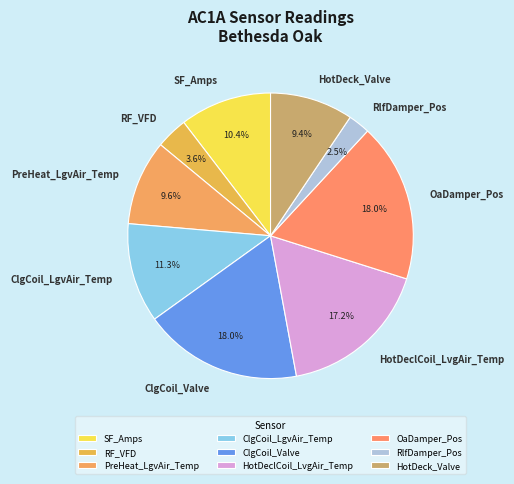

Combined, do RlfDamper_Pos and HotDeck_Valve account for over 50%?

No